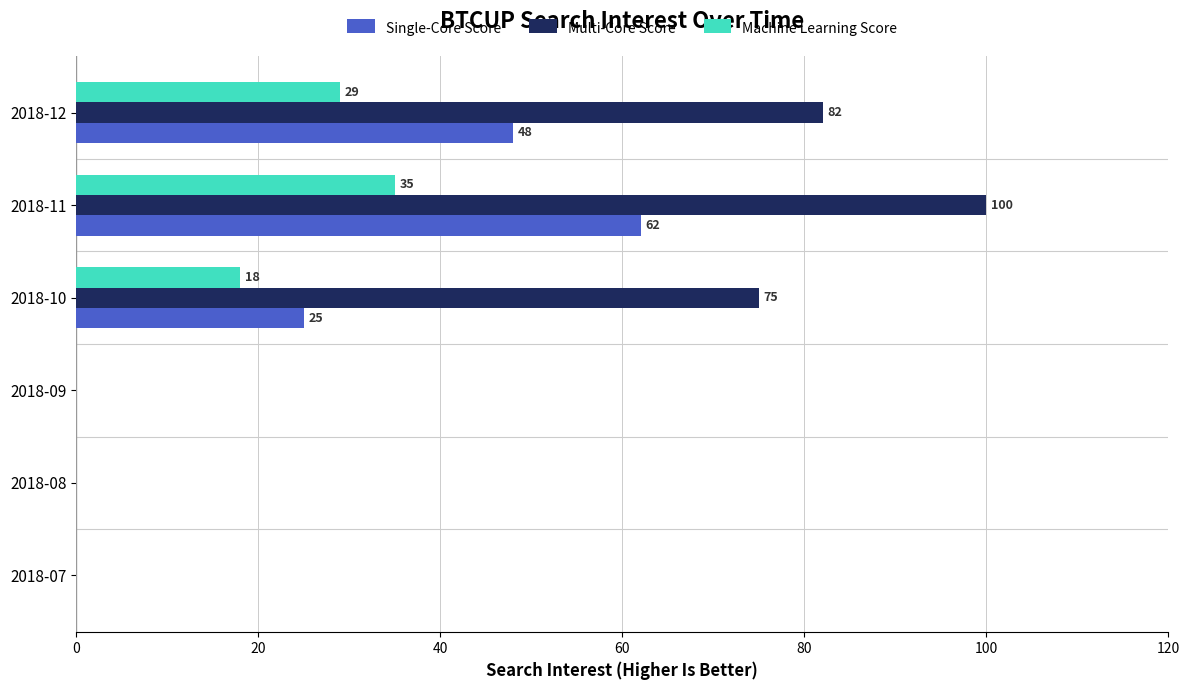

Count the number of data series in this chart.

3